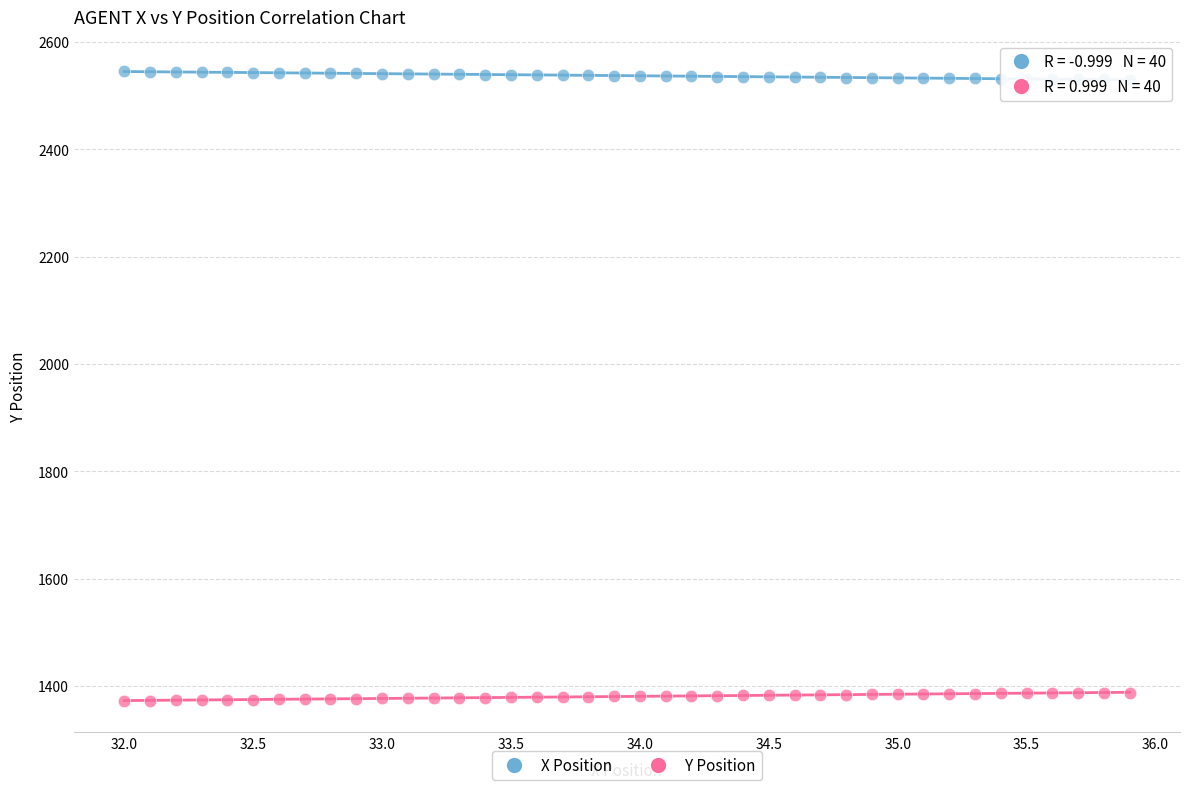

Across all data points, what is the range of X values (max minus min)?

3.9